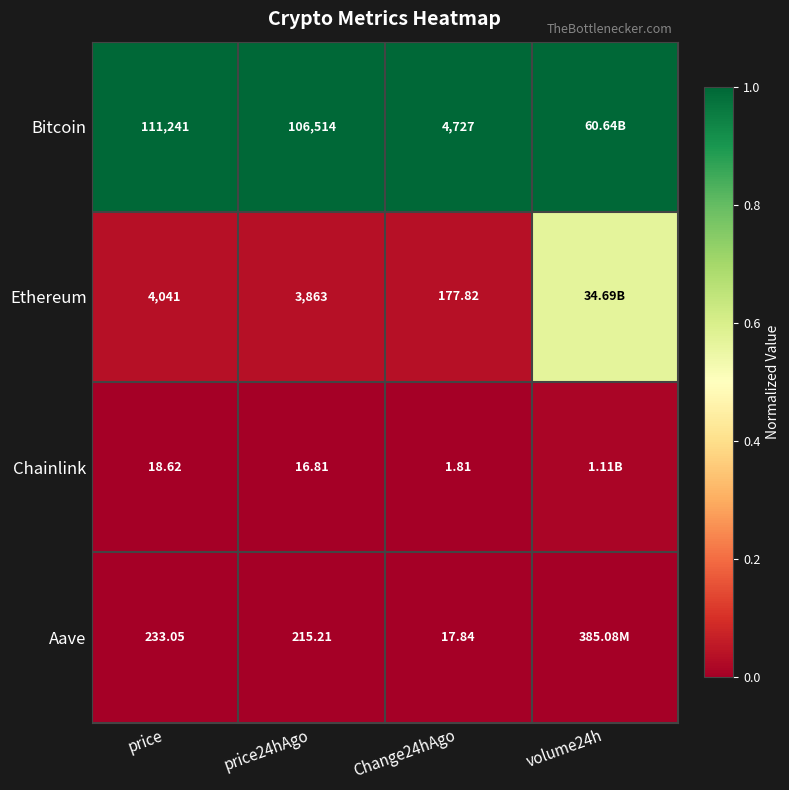

Which series changed the most between price and Change24hAgo?

Bitcoin